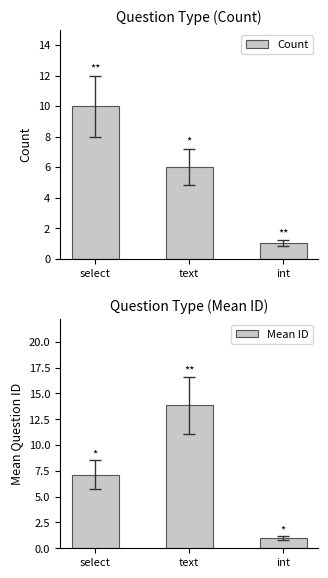

What is the value of the Mean ID bar at the 2nd from the left?

13.9